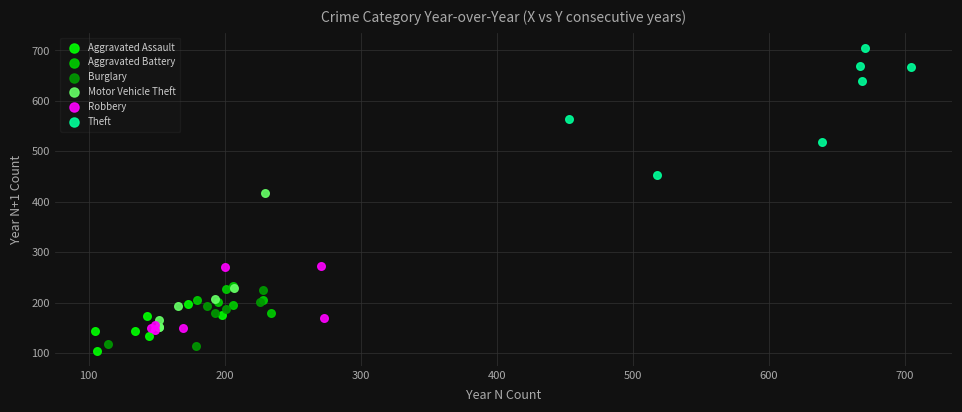

What are all the series names shown in the legend?

Aggravated Assault, Aggravated Battery, Burglary, Motor Vehicle Theft, Robbery, Theft